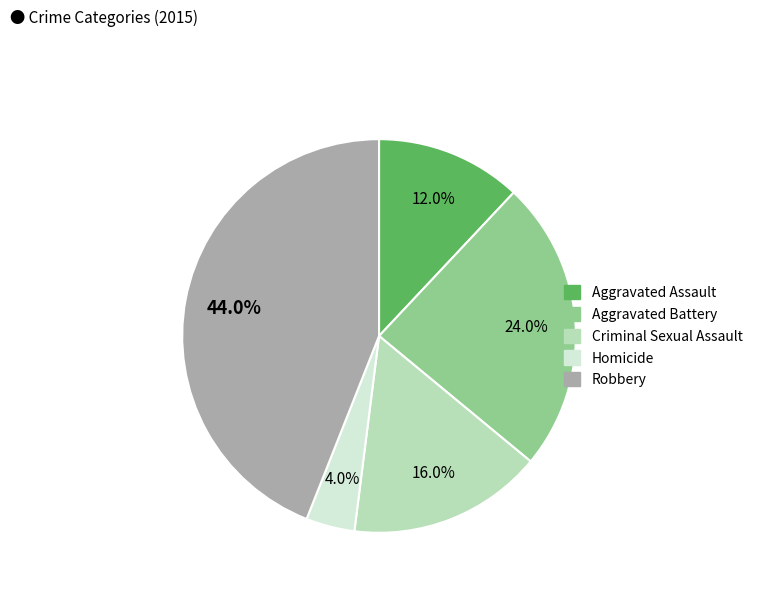

To the nearest percent, what is the difference between the Criminal Sexual Assault and Aggravated Assault slice percentages?

4%